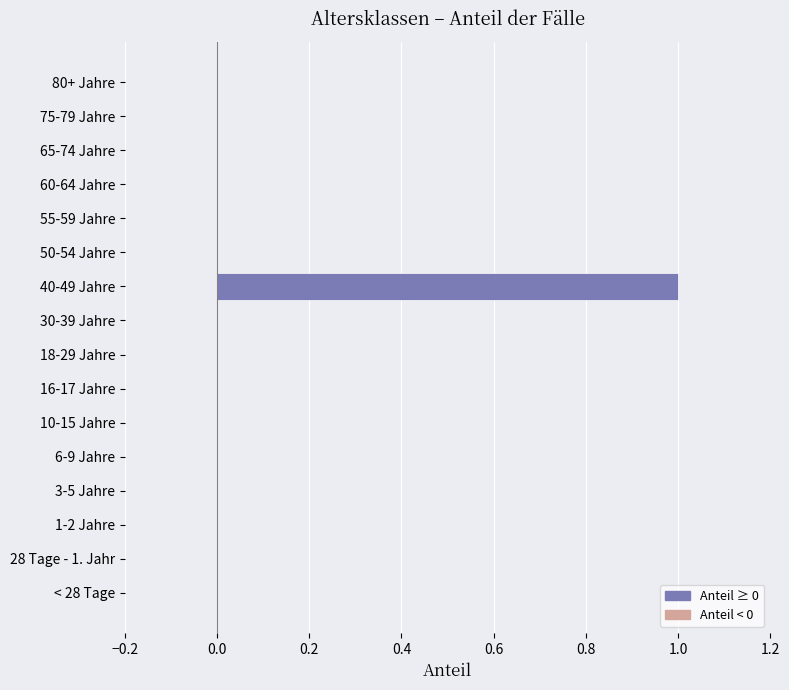

What is the sum of all values?

1